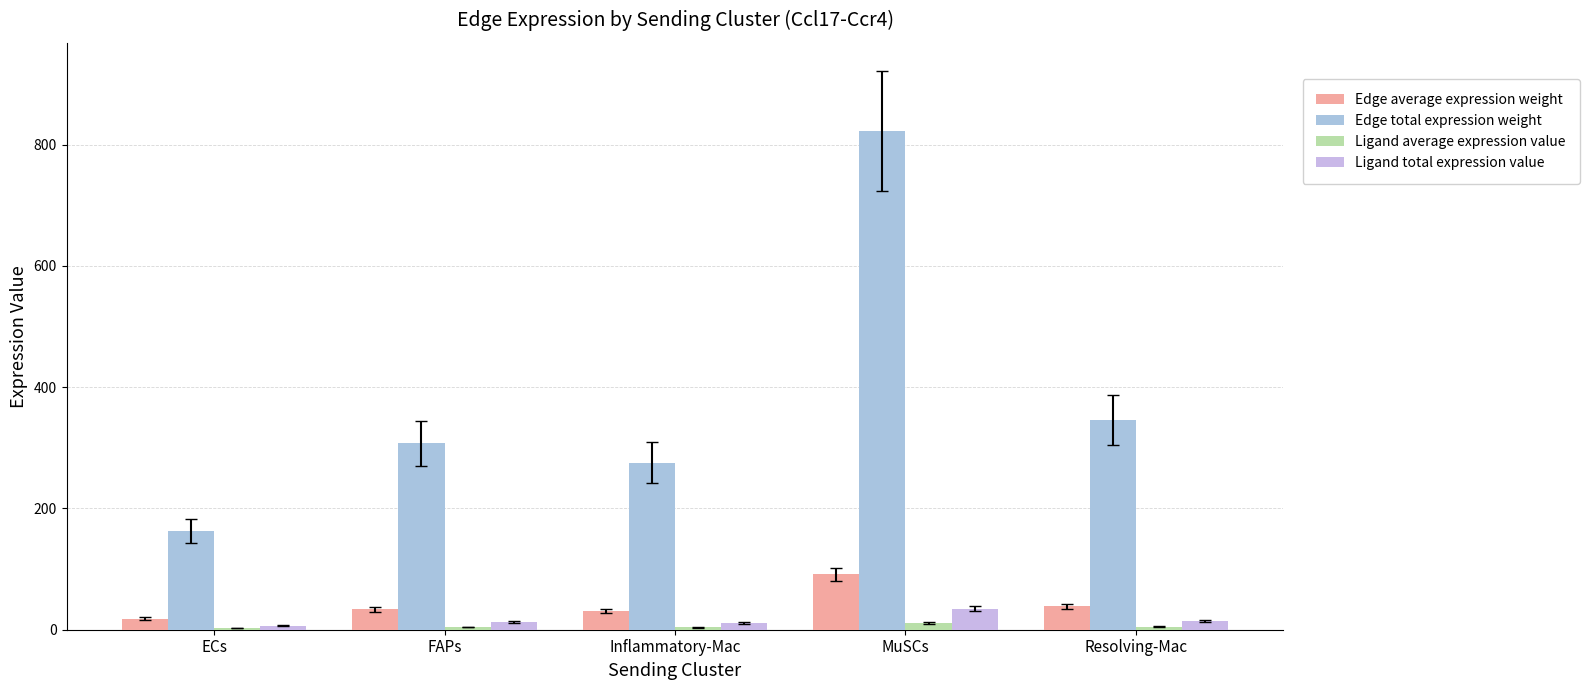

How many series are shown in this chart?

4